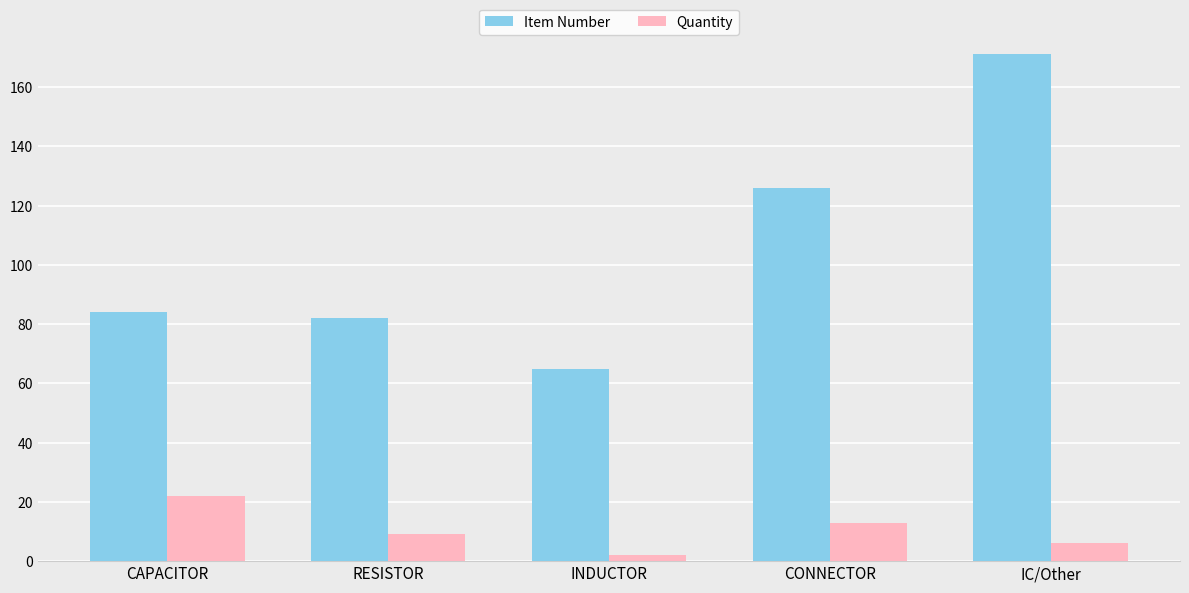

What is the sum of all Item Number values?

528